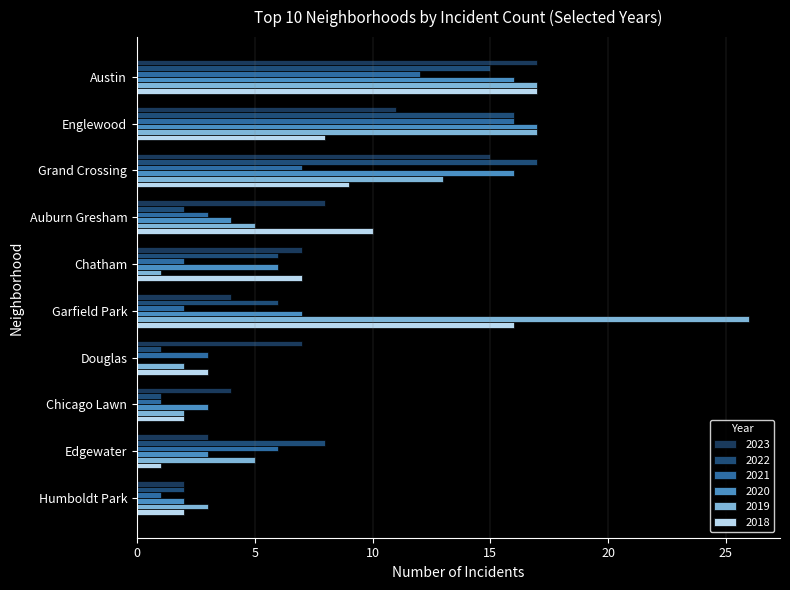

What is the label of the 9th bar from the right?

Englewood